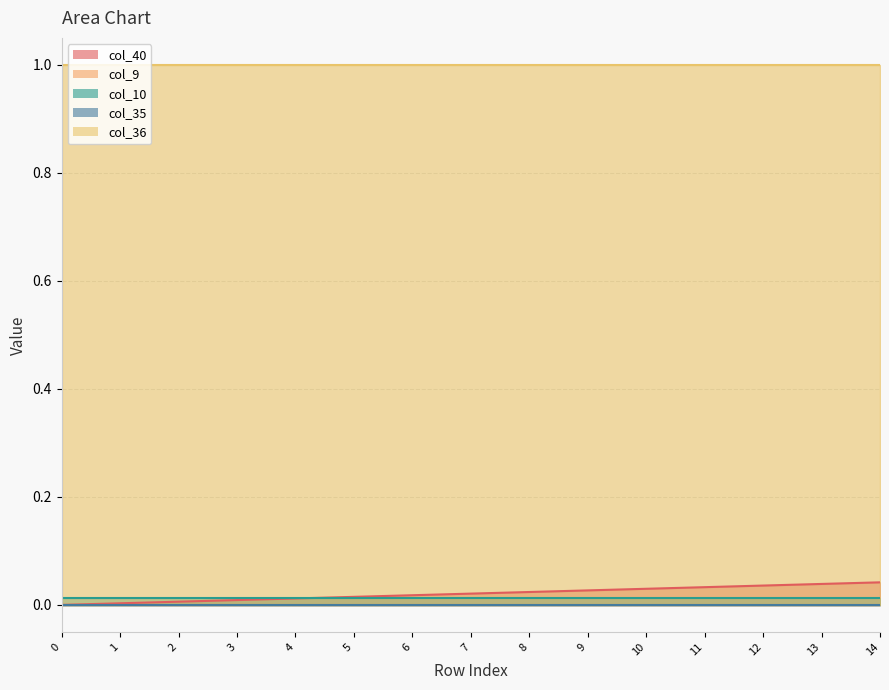

At 6, list the series in order from smallest to largest.

col_9, col_35, col_10, col_40, col_36